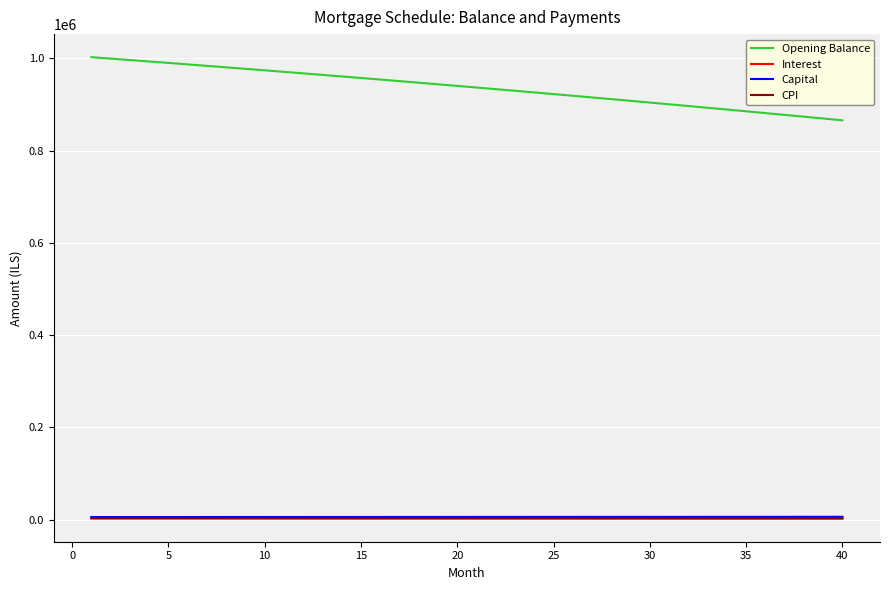

True or false: Interest and Opening Balance intersect in this chart.

False